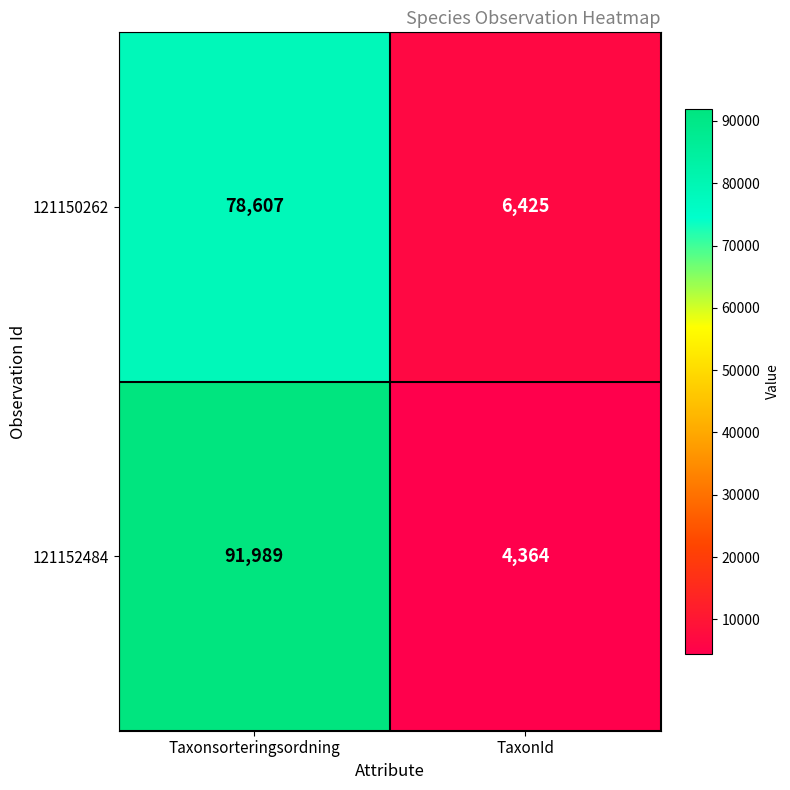

What is the greatest value displayed?

91989